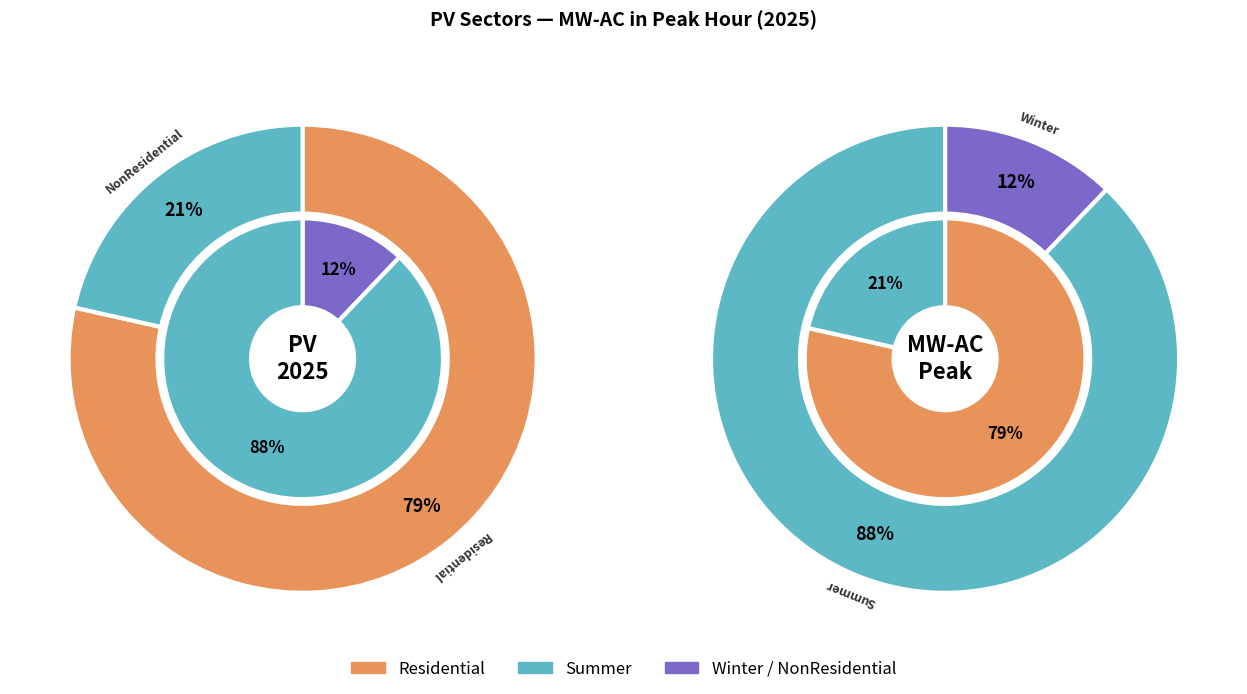

Does NonResidential Winter represent more than half of the total?

No